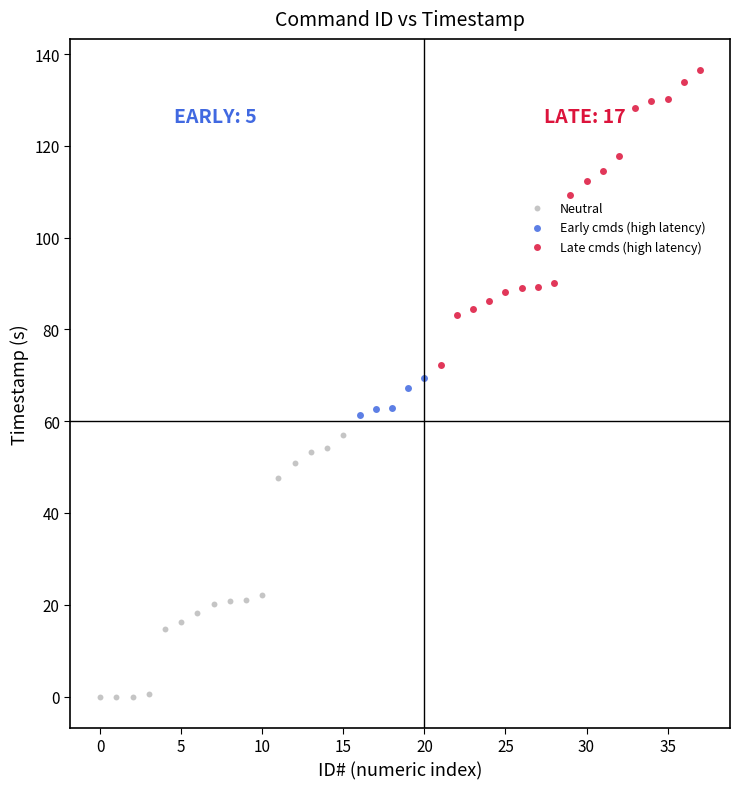

Which series has the widest spread of Y values?

Late cmds (high latency)